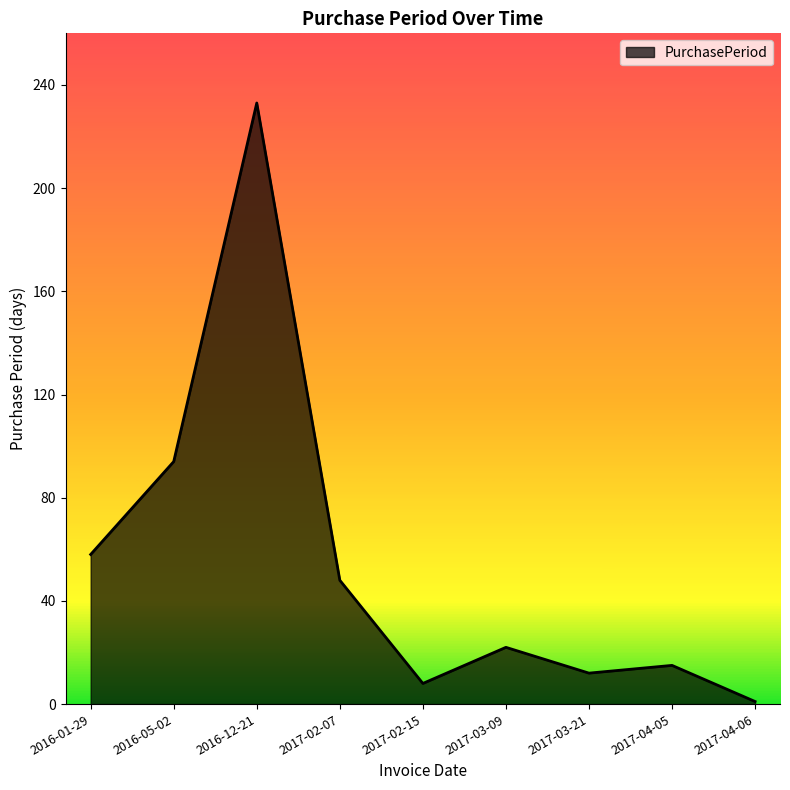

How many lines are shown in the chart?

1